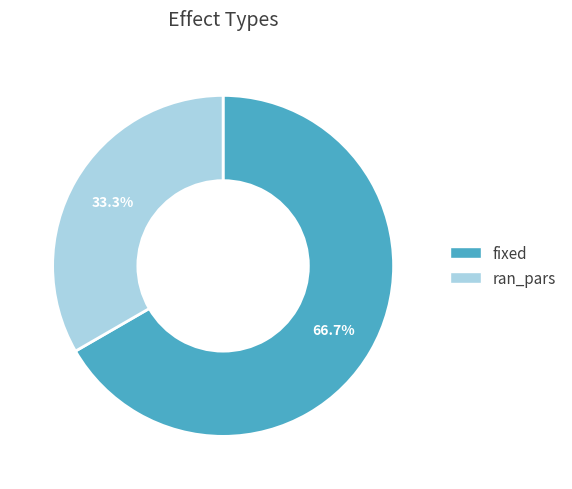

Is fixed the majority of the pie?

Yes